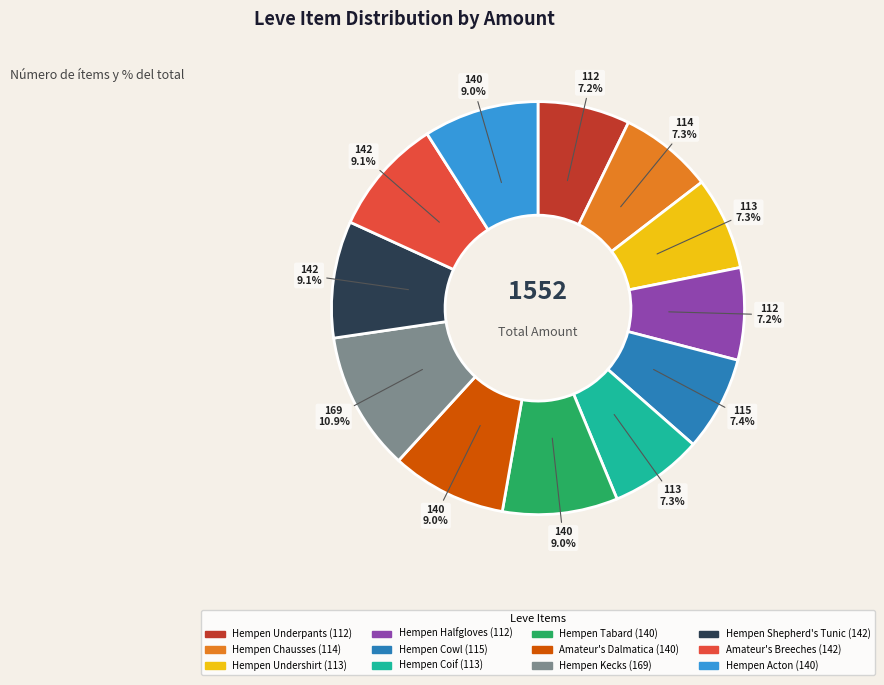

To the nearest percent, what portion does Hempen Coif represent?

7%